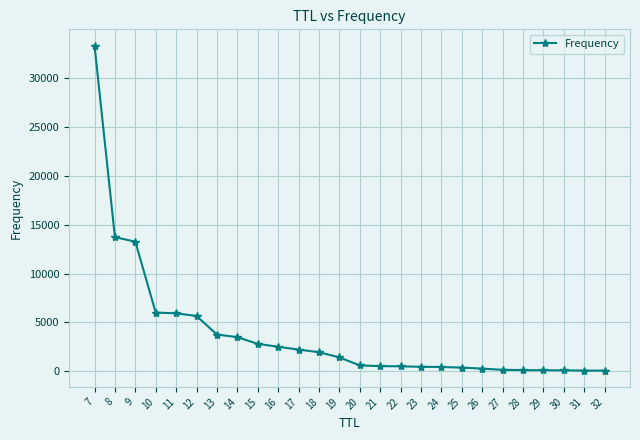

What is the maximum value shown in the chart?

33308